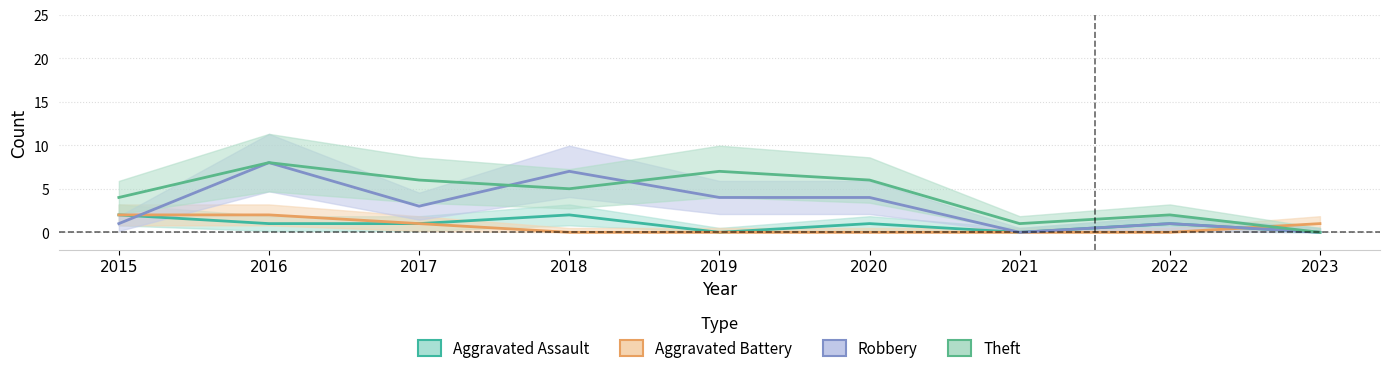

How many lines are shown in the chart?

4